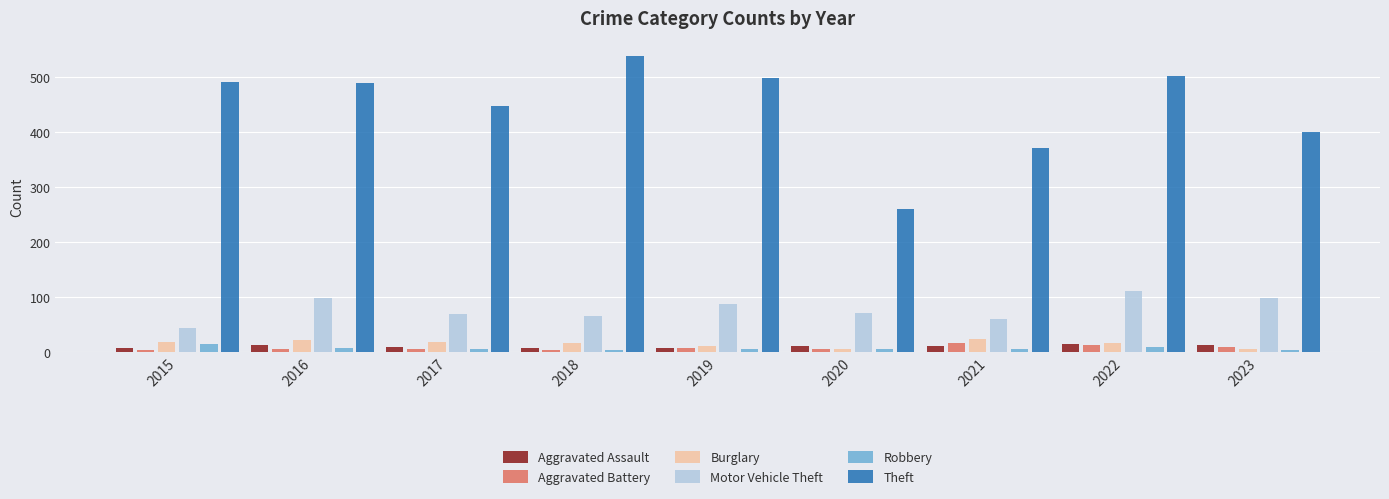

True or false: Aggravated Battery has a value of 5 at 2017.

True